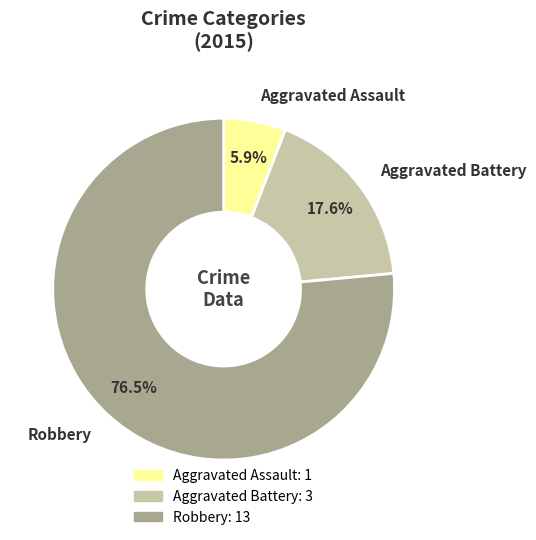

Is the sum of Robbery and Aggravated Battery greater than half?

Yes